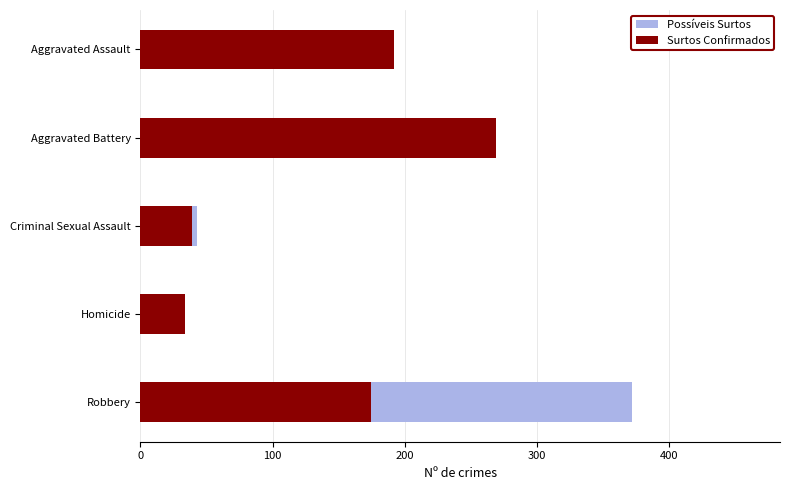

What is the value of the Surtos Confirmados bar at the 4th from the left?

34